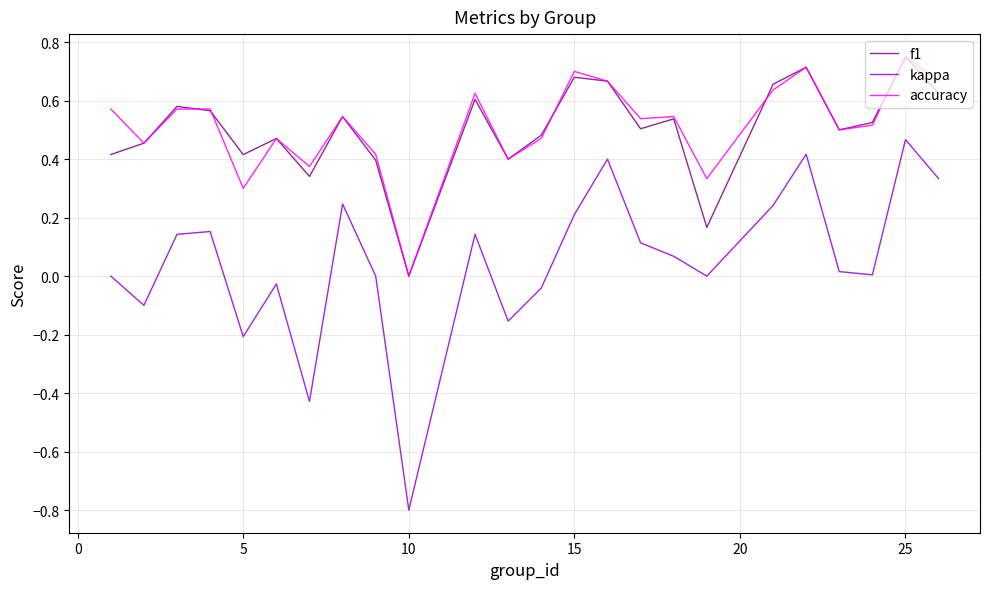

How many f1 values are between 0 and 1?

24